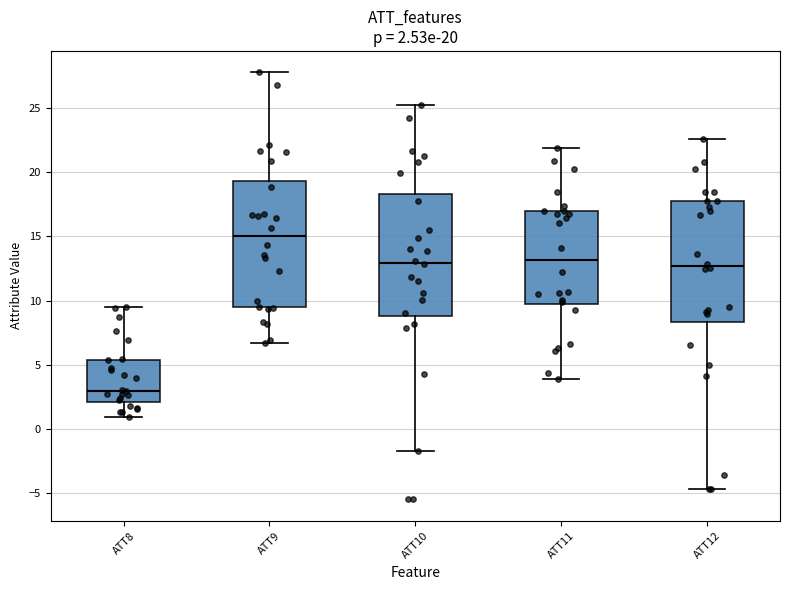

Which box's median line is the highest?

ATT9